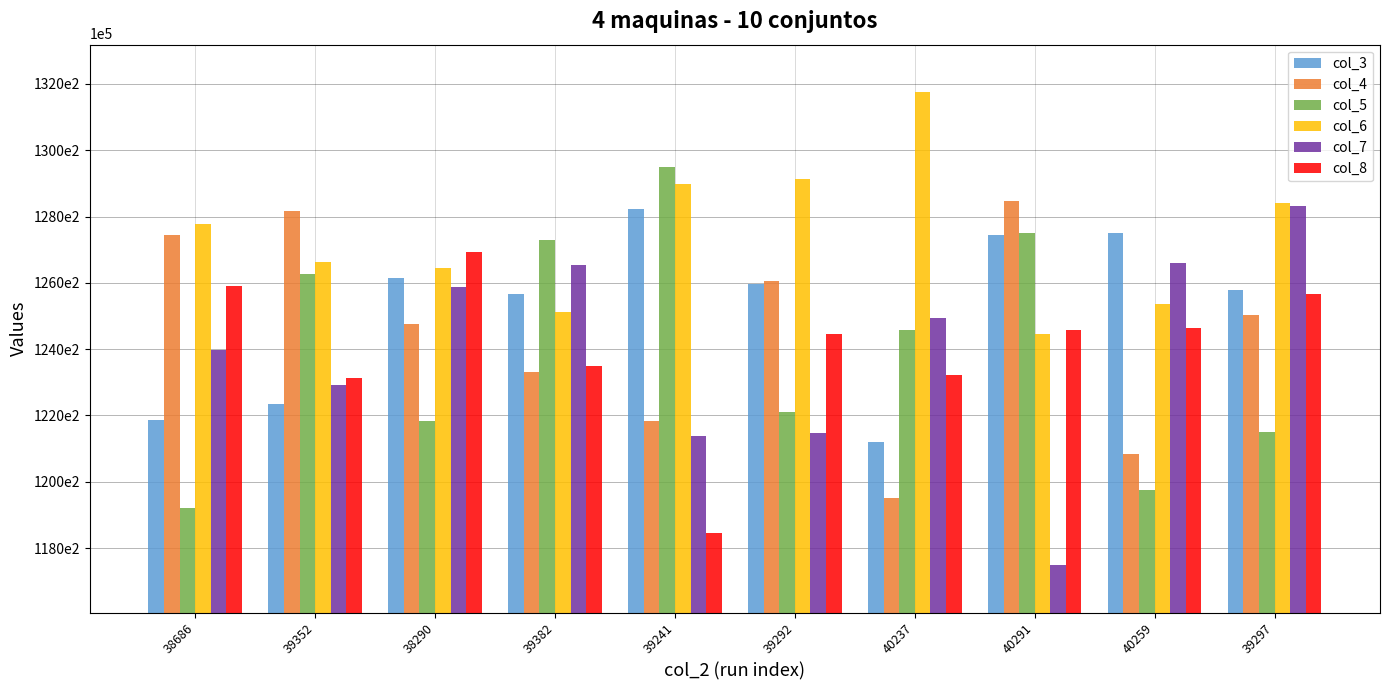

Does the chart contain any negative values?

No